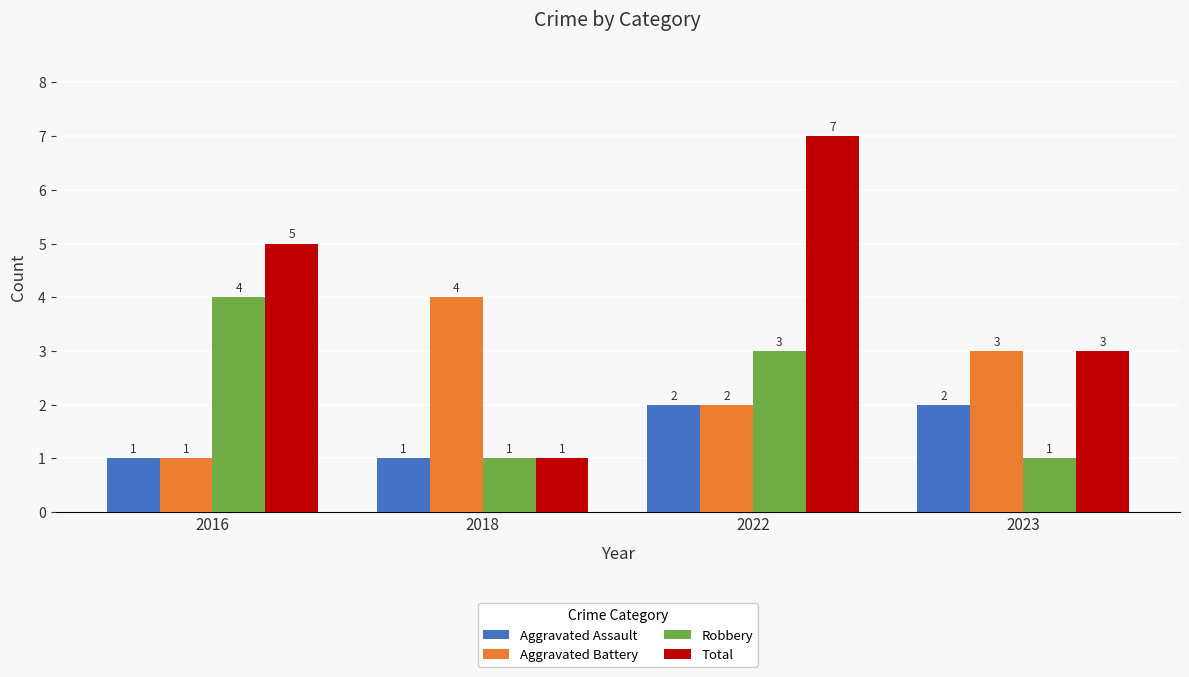

Are the bars horizontal?

No